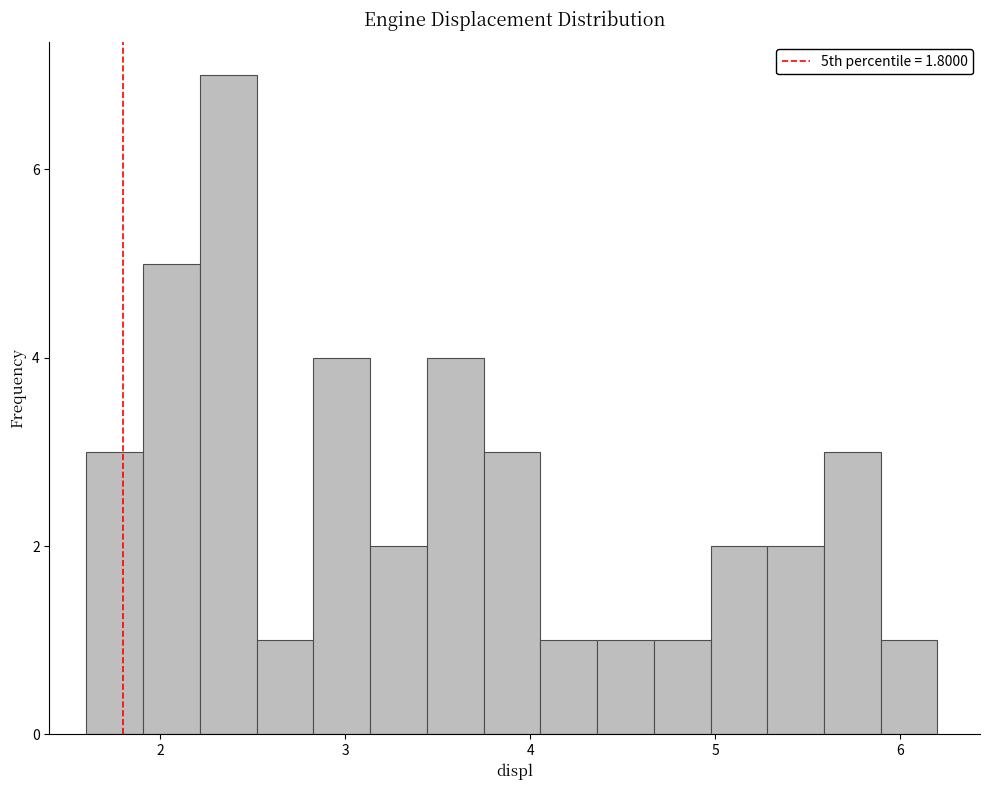

Around what value on the x-axis is the tallest bar? Give the approximate position of its centre, as read against the axis.

2.4